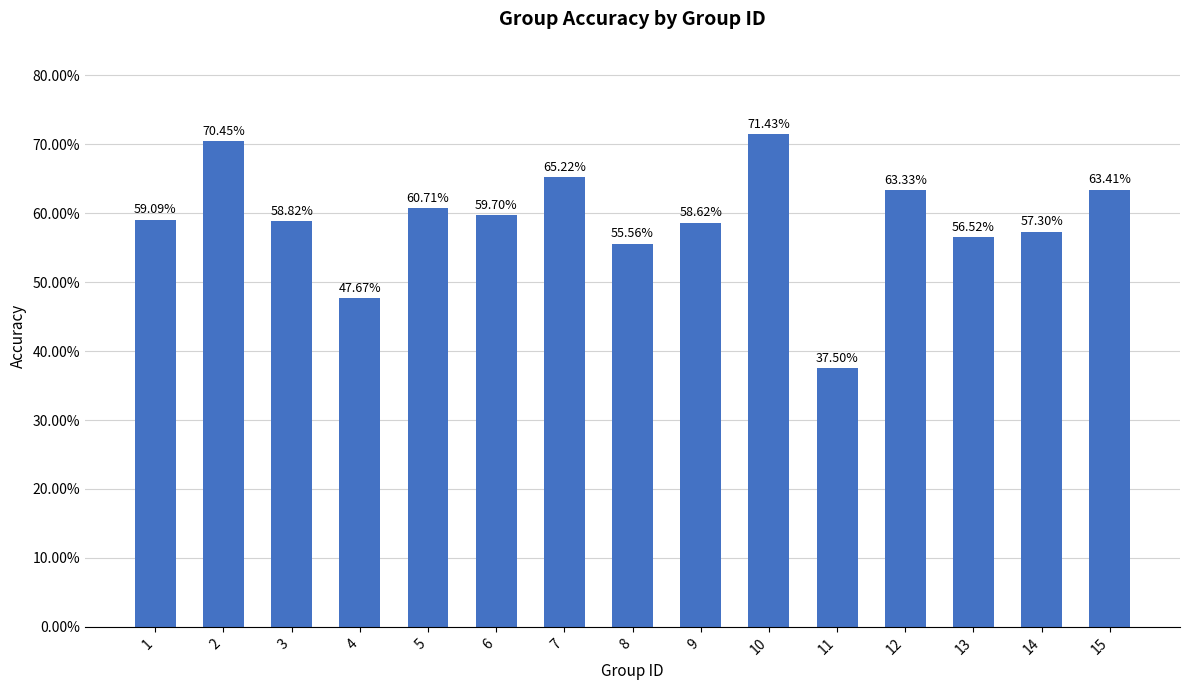

What is the average value?

0.6